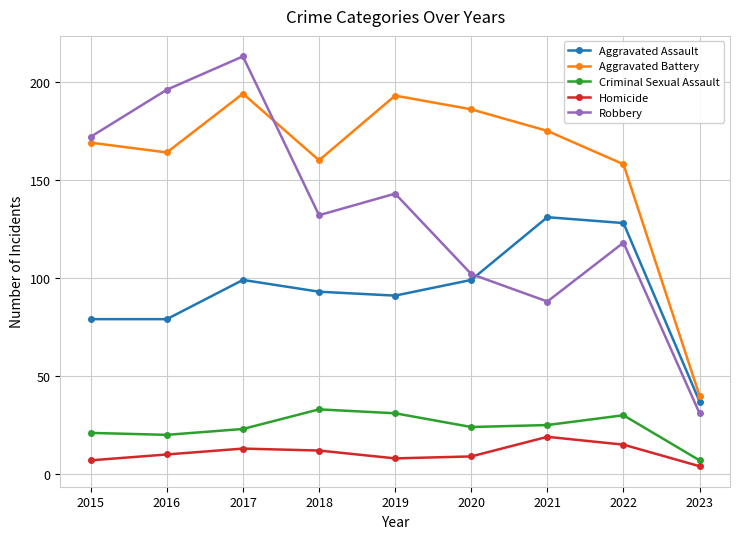

List the series in order of their peak value, lowest first.

Homicide, Criminal Sexual Assault, Aggravated Assault, Aggravated Battery, Robbery